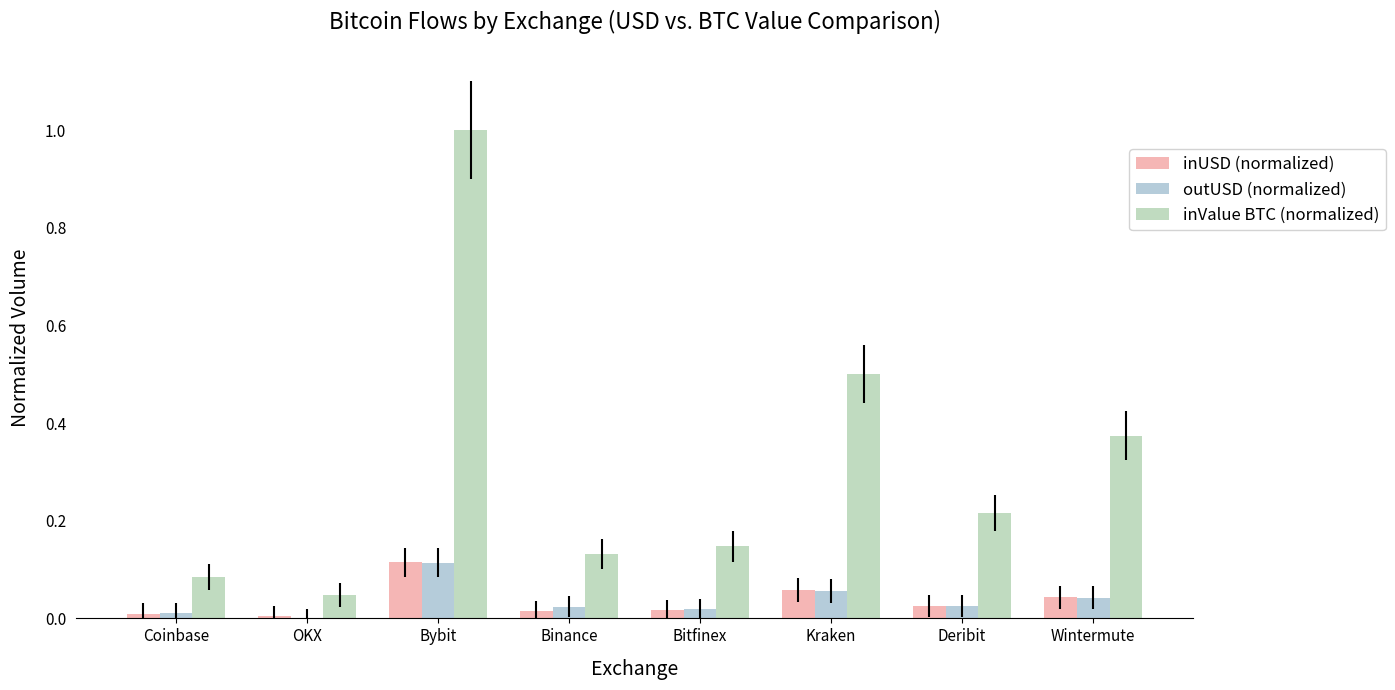

How many groups of bars are there?

8